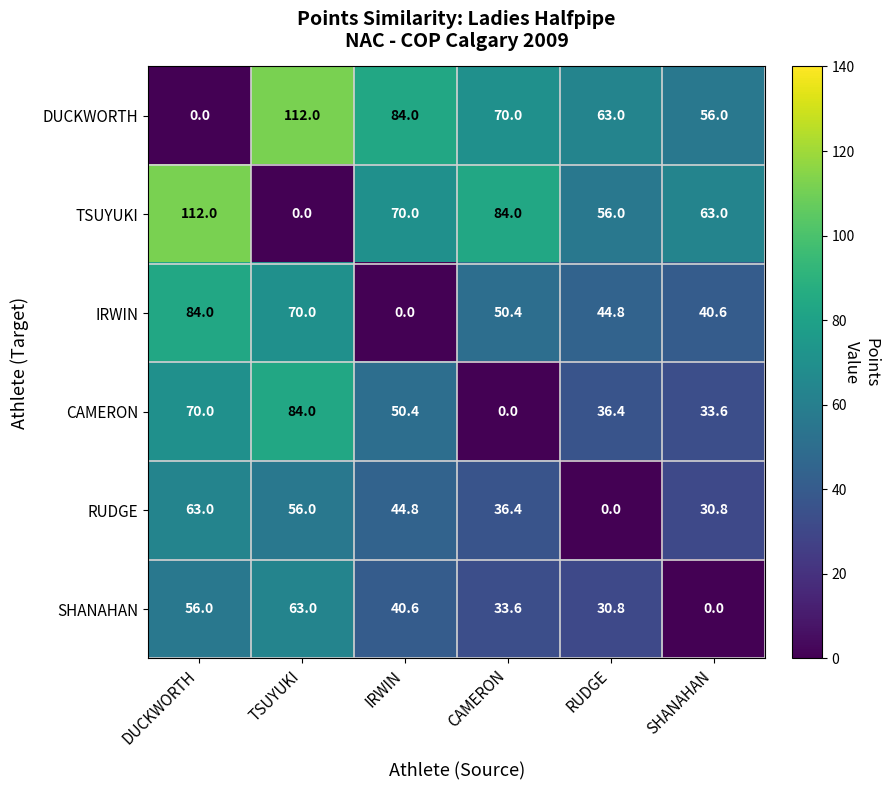

List the labels in order of CAMERON value, largest first.

TSUYUKI, DUCKWORTH, IRWIN, RUDGE, SHANAHAN, CAMERON